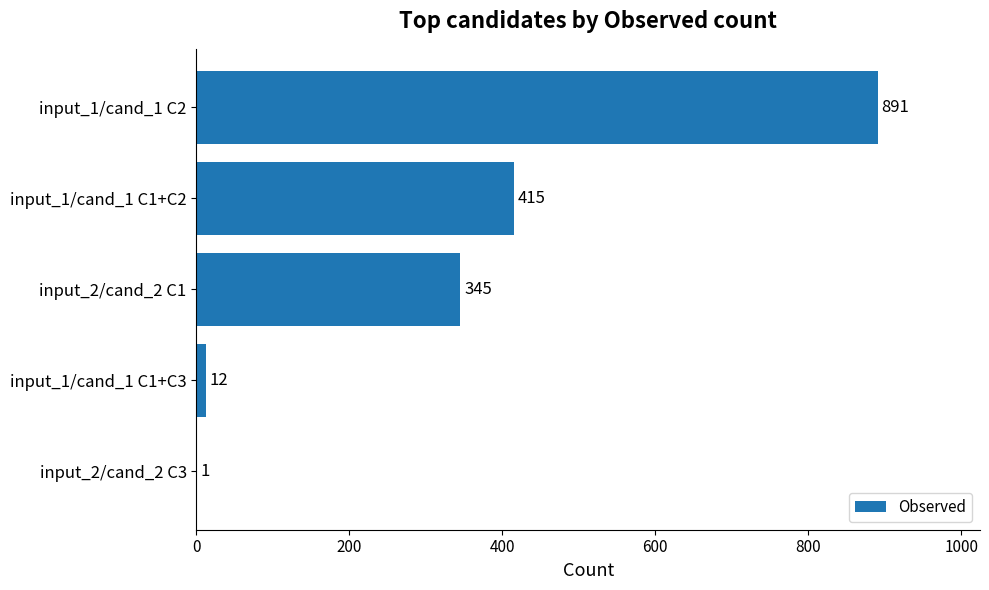

Which has a higher value, input_1/cand_1 C2 or input_2/cand_2 C1?

input_1/cand_1 C2